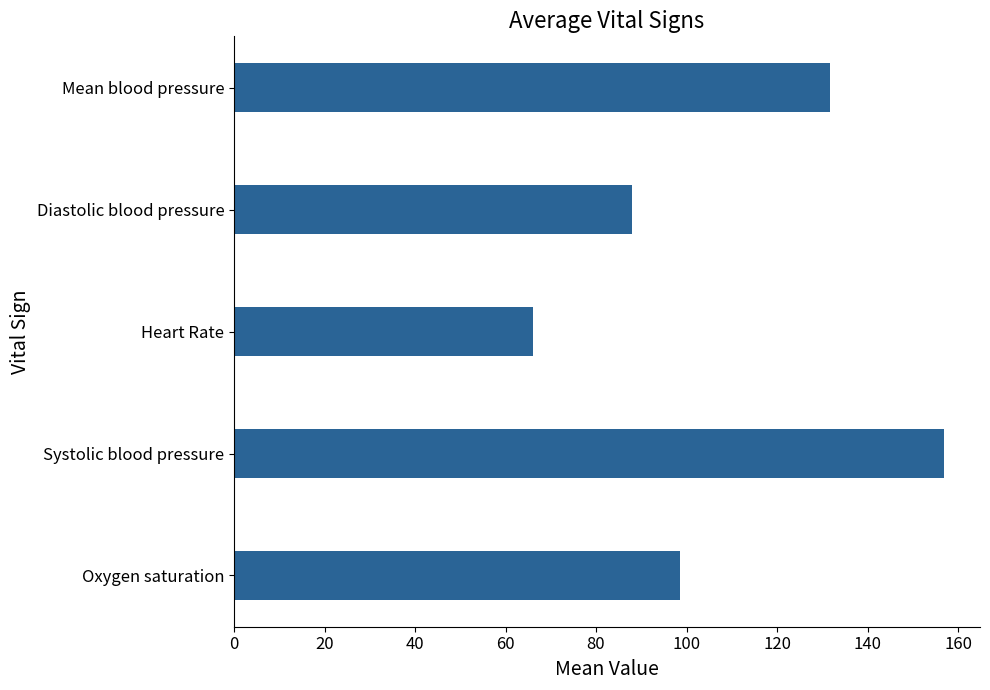

List the labels in order of value, largest first.

Systolic blood pressure, Mean blood pressure, Oxygen saturation, Diastolic blood pressure, Heart Rate